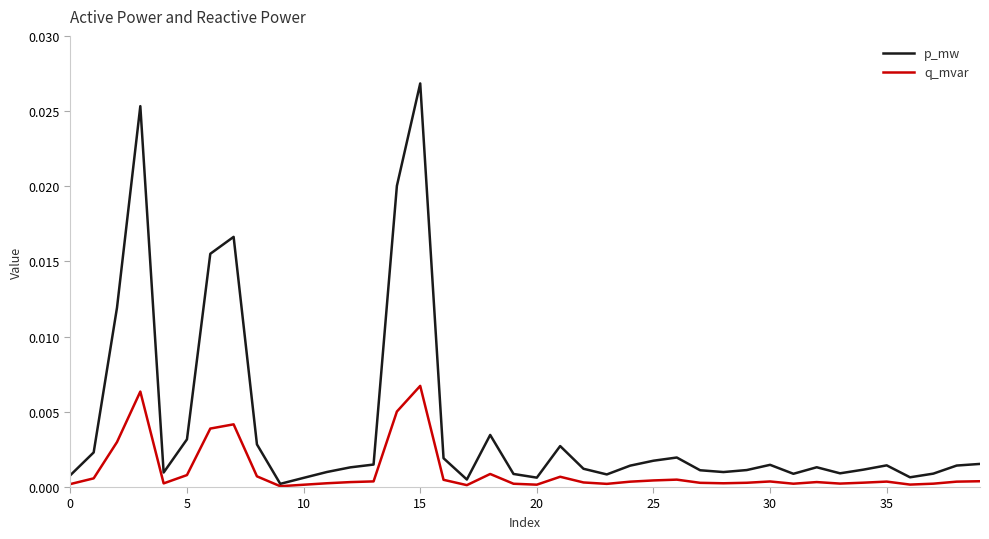

List the series in order of their peak value, highest first.

p_mw, q_mvar